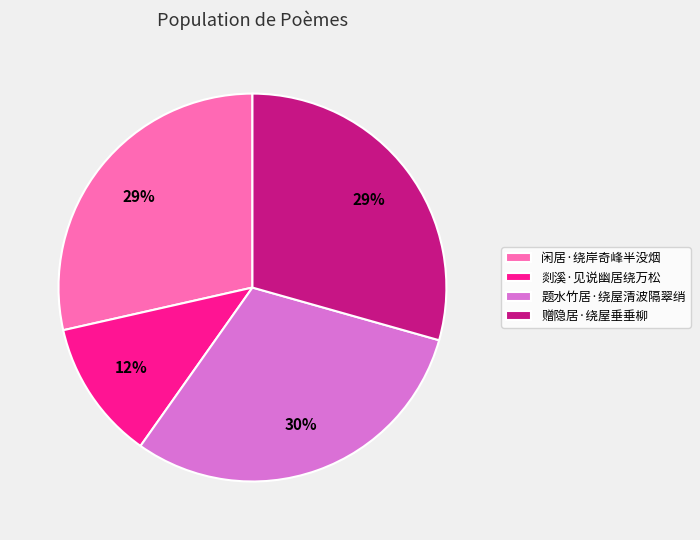

To the nearest percent, what is the combined percentage of 赠隐居·绕屋垂垂柳 and 闲居·绕岸奇峰半没烟?

58%